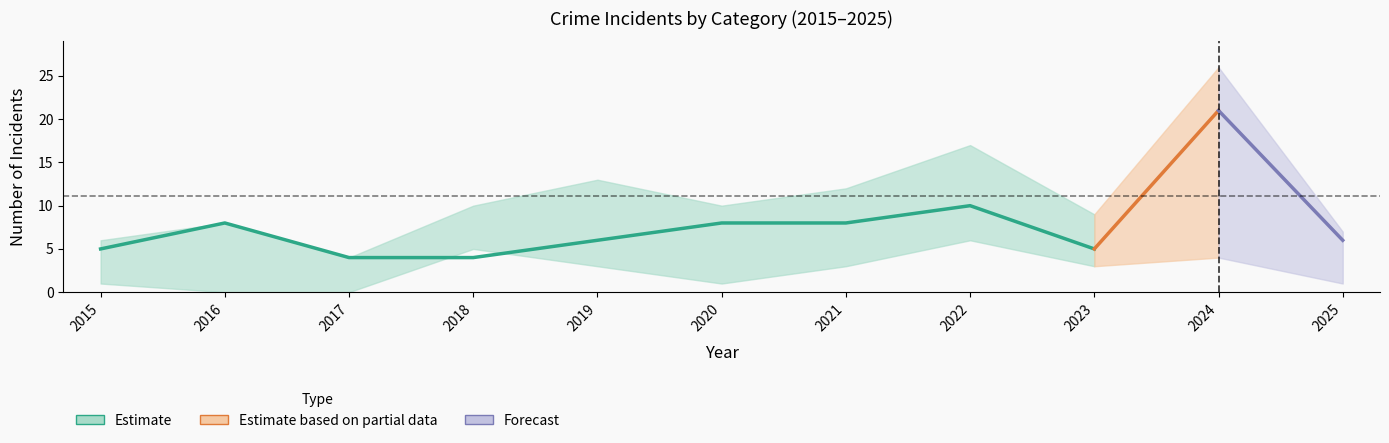

At which category is the sum across all series the highest?

2024